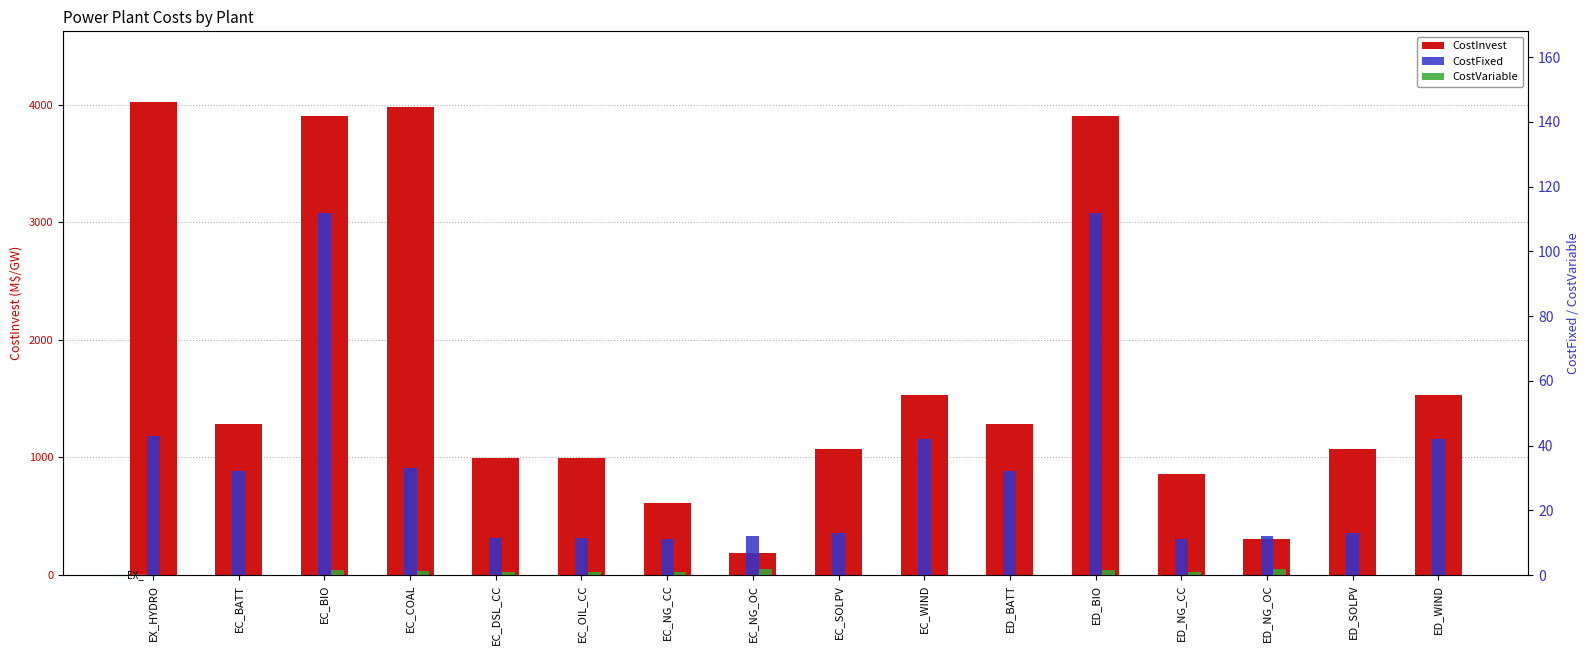

Which series has the largest range (max minus min)?

CostInvest